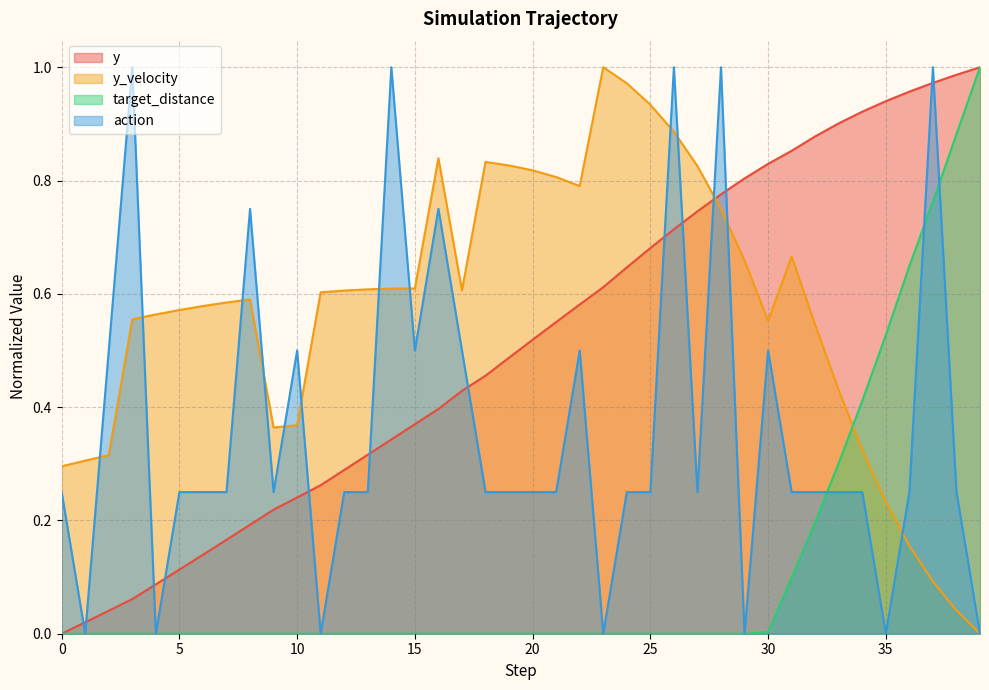

What is the difference between the y_velocity values at 23 and 30?

0.4